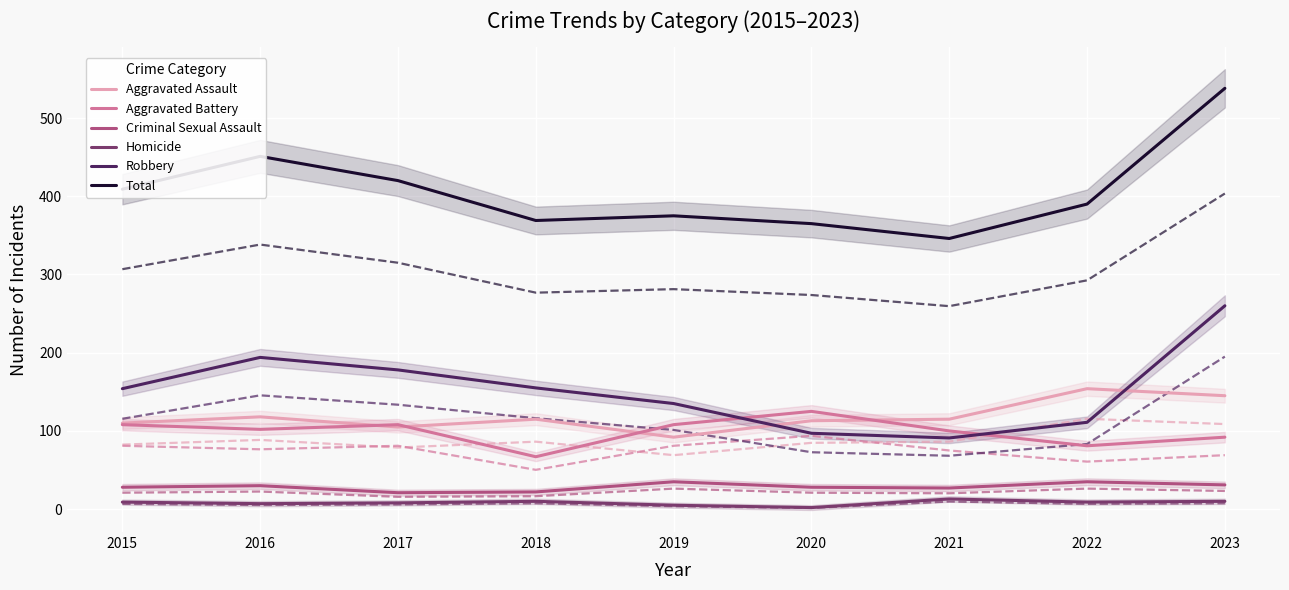

True or false: Aggravated Battery and Total intersect in this chart.

False